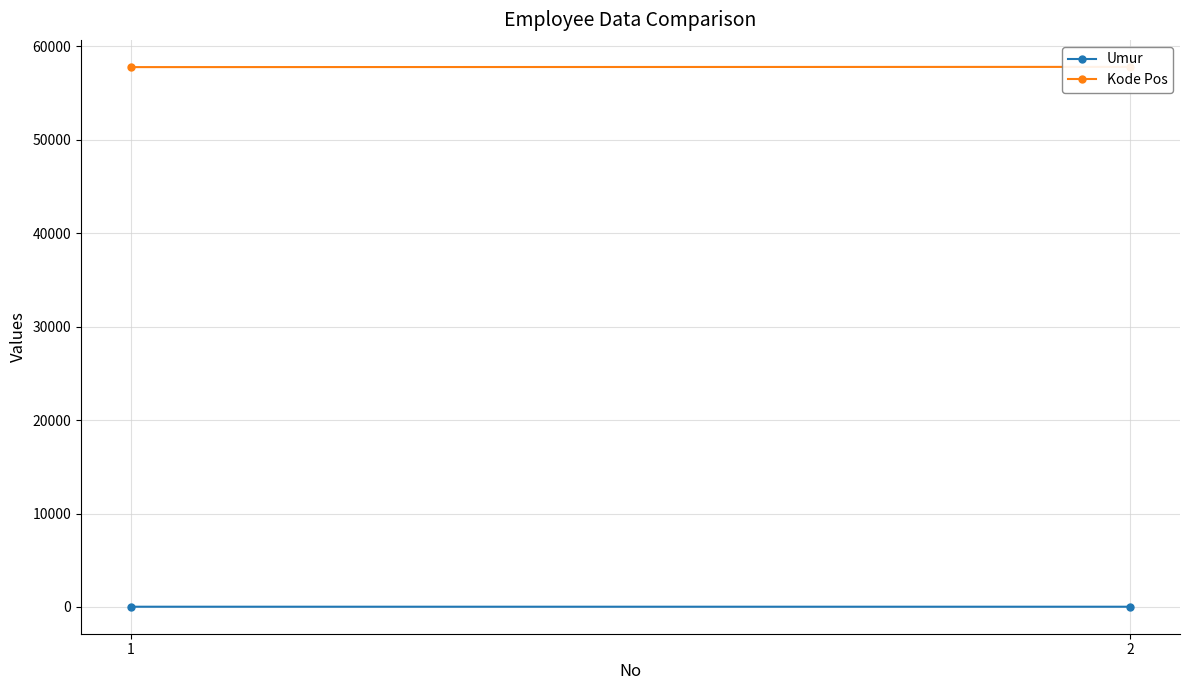

At which label does Kode Pos reach its minimum?

1